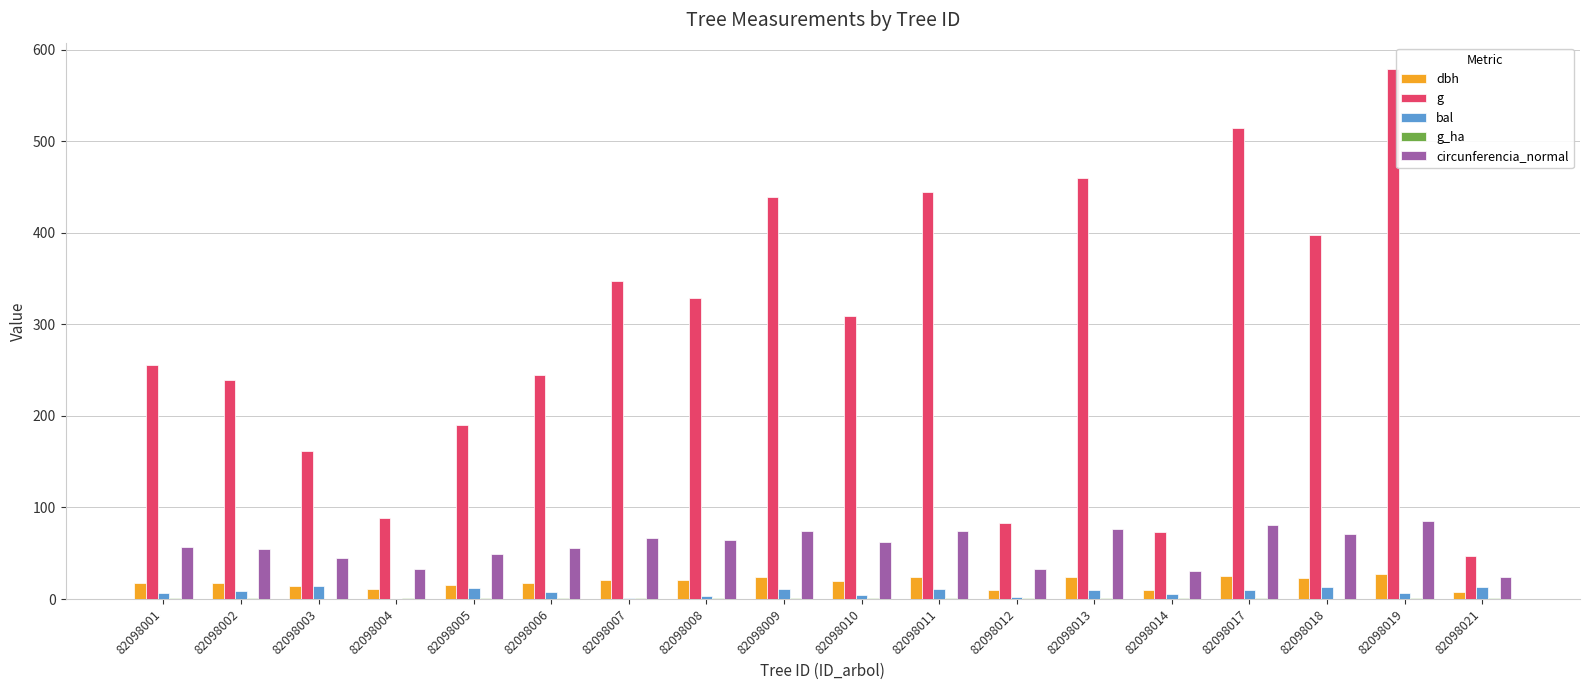

Between 82098007 and 82098014, which series saw the biggest shift?

g